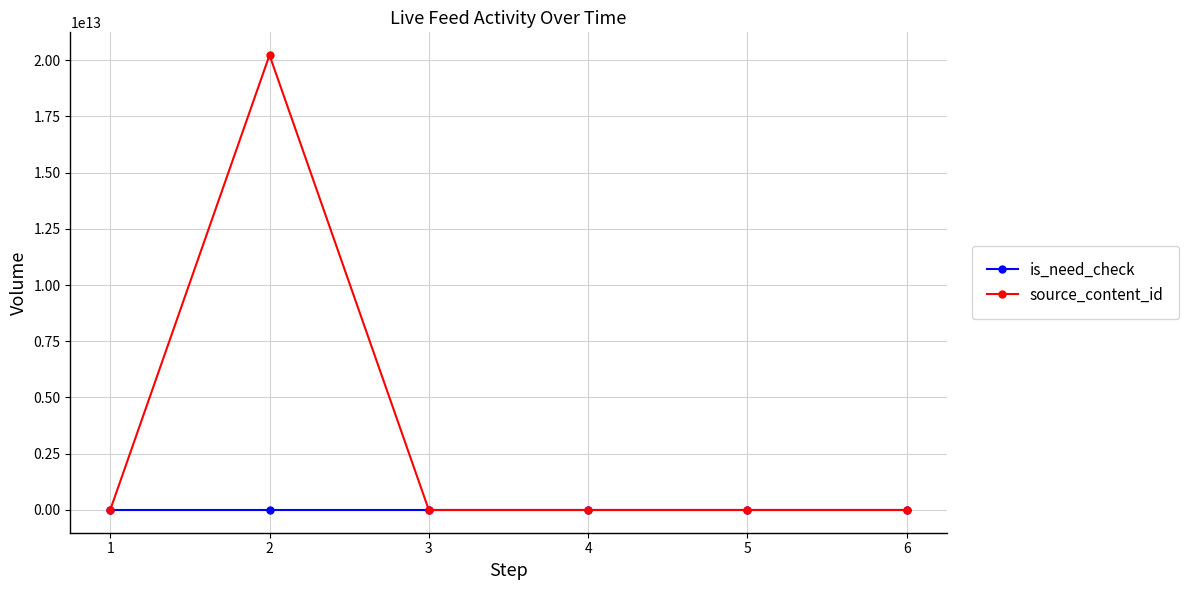

List the series in order of their overall mean, lowest first.

is_need_check, source_content_id